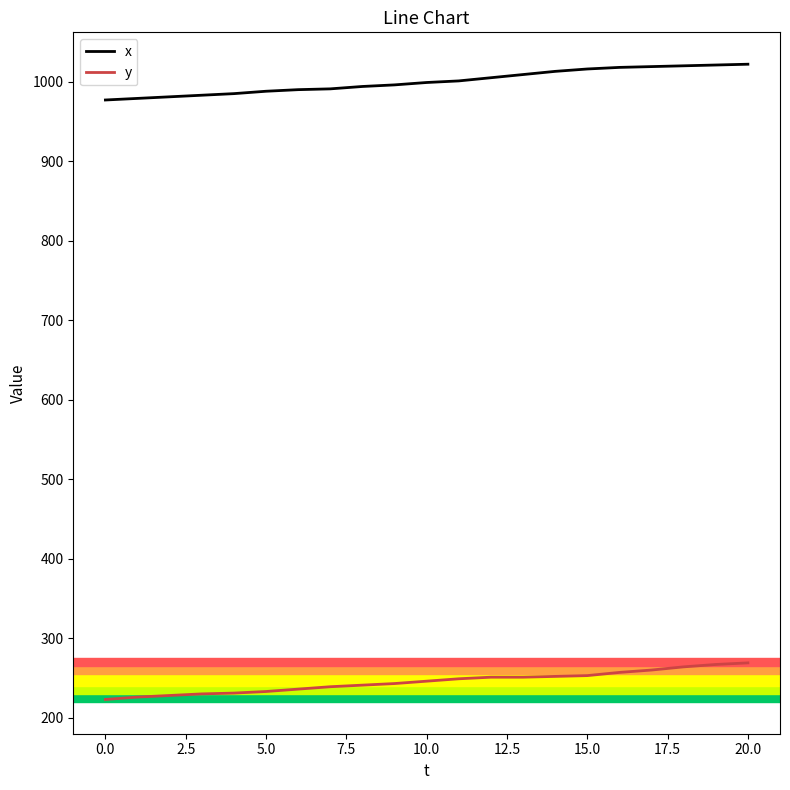

List the series in order of their overall mean, highest first.

x, y